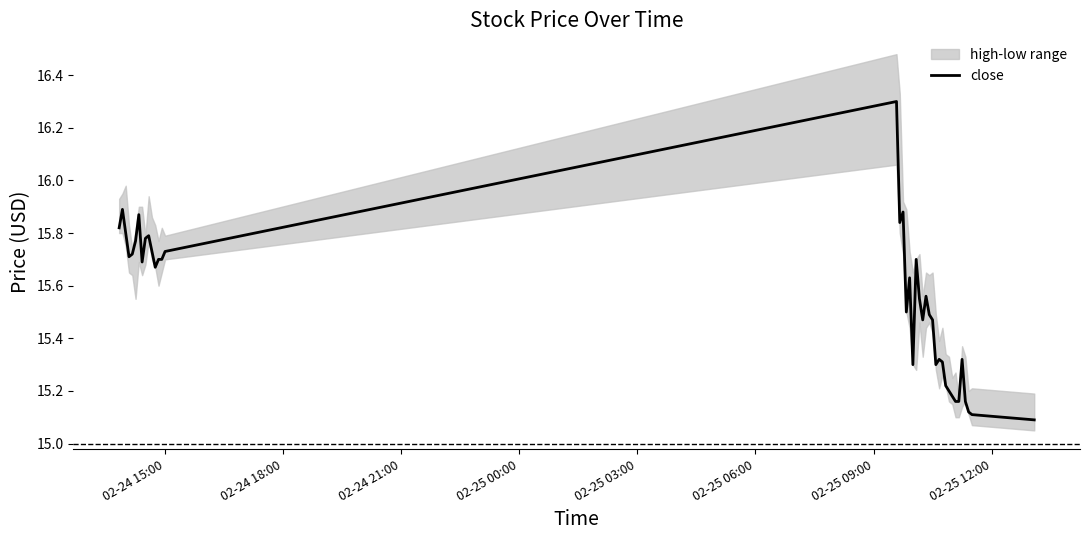

What is the maximum value for close?

16.3